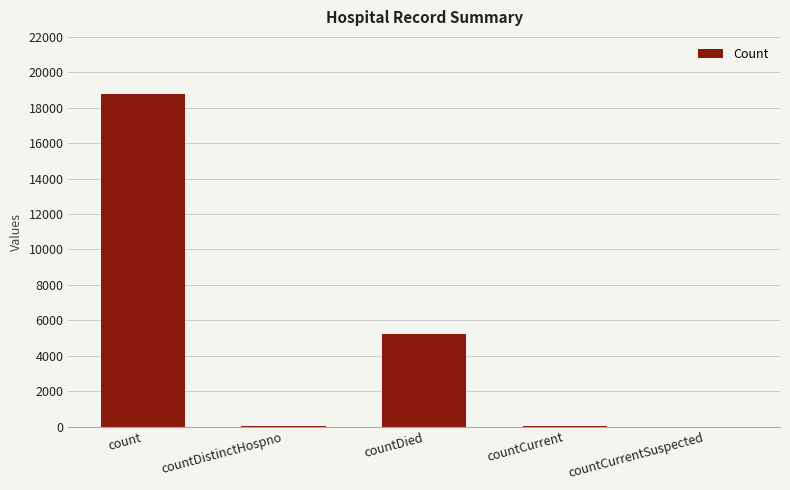

Are the bars horizontal?

No